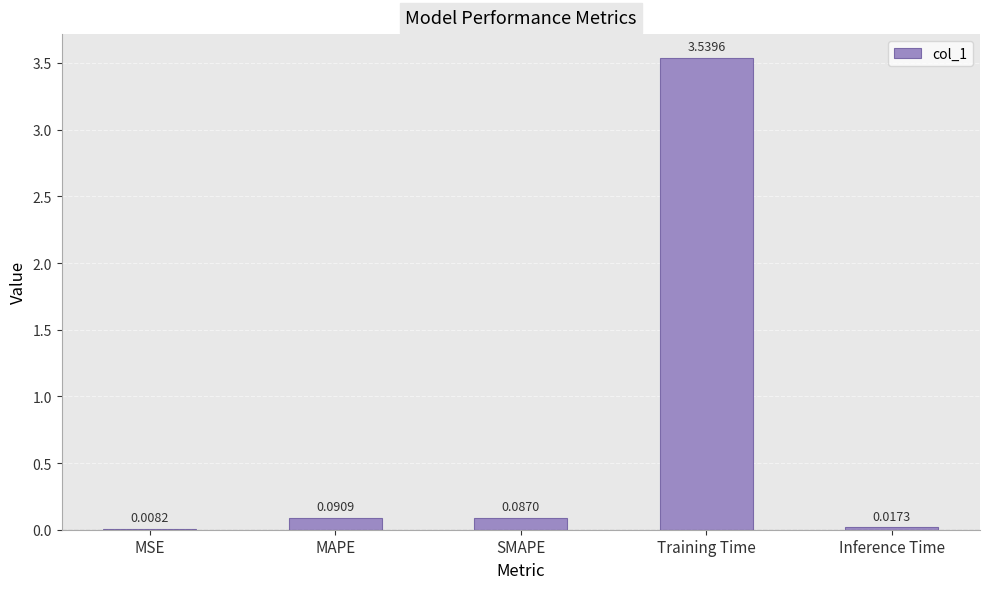

What is the sum of all values?

3.7